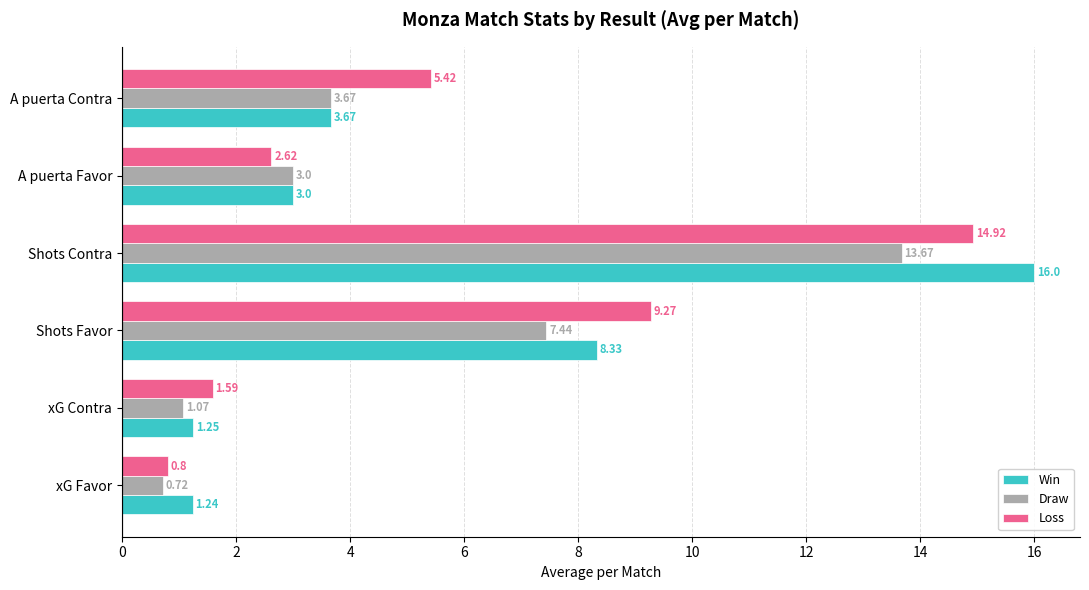

Is the value of Loss at A puerta Contra greater than the value of Win at A puerta Favor?

Yes